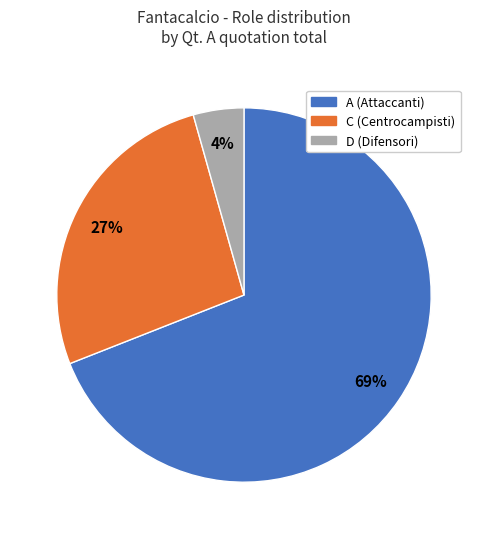

How many segments does this pie chart have?

3